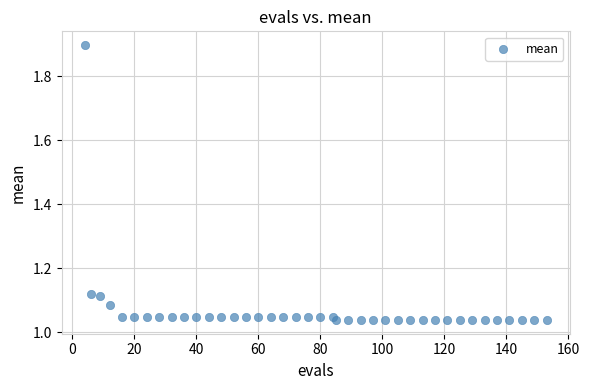

What is the range of X values (max minus min)?

149.0